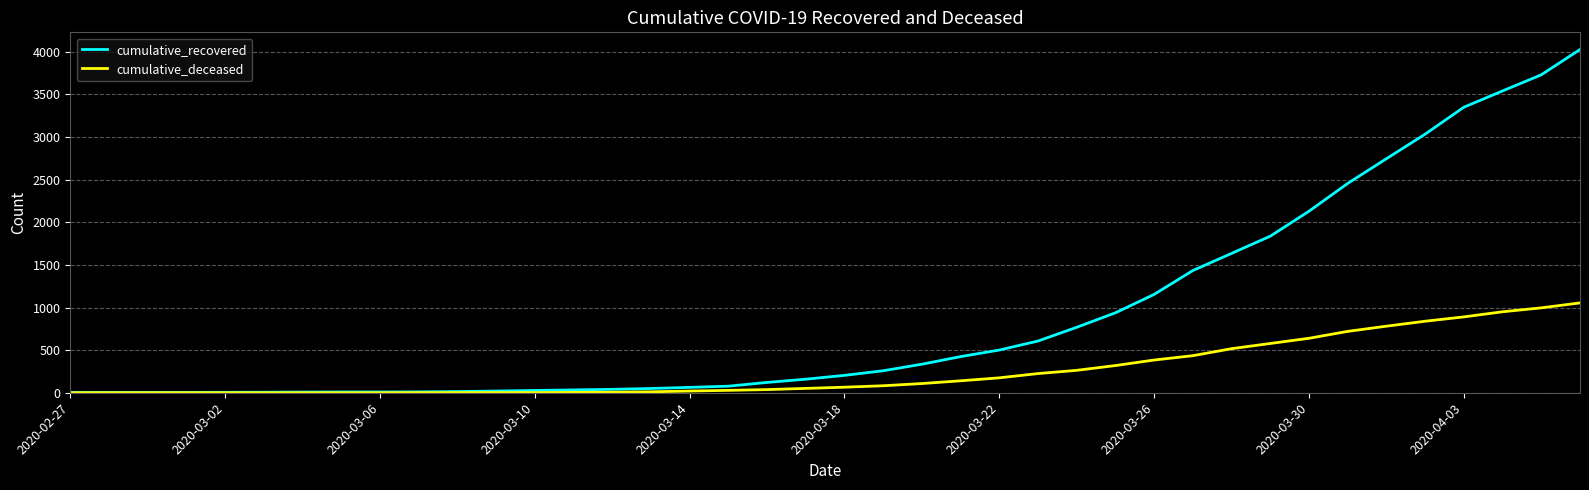

What is the greatest value displayed?

4027